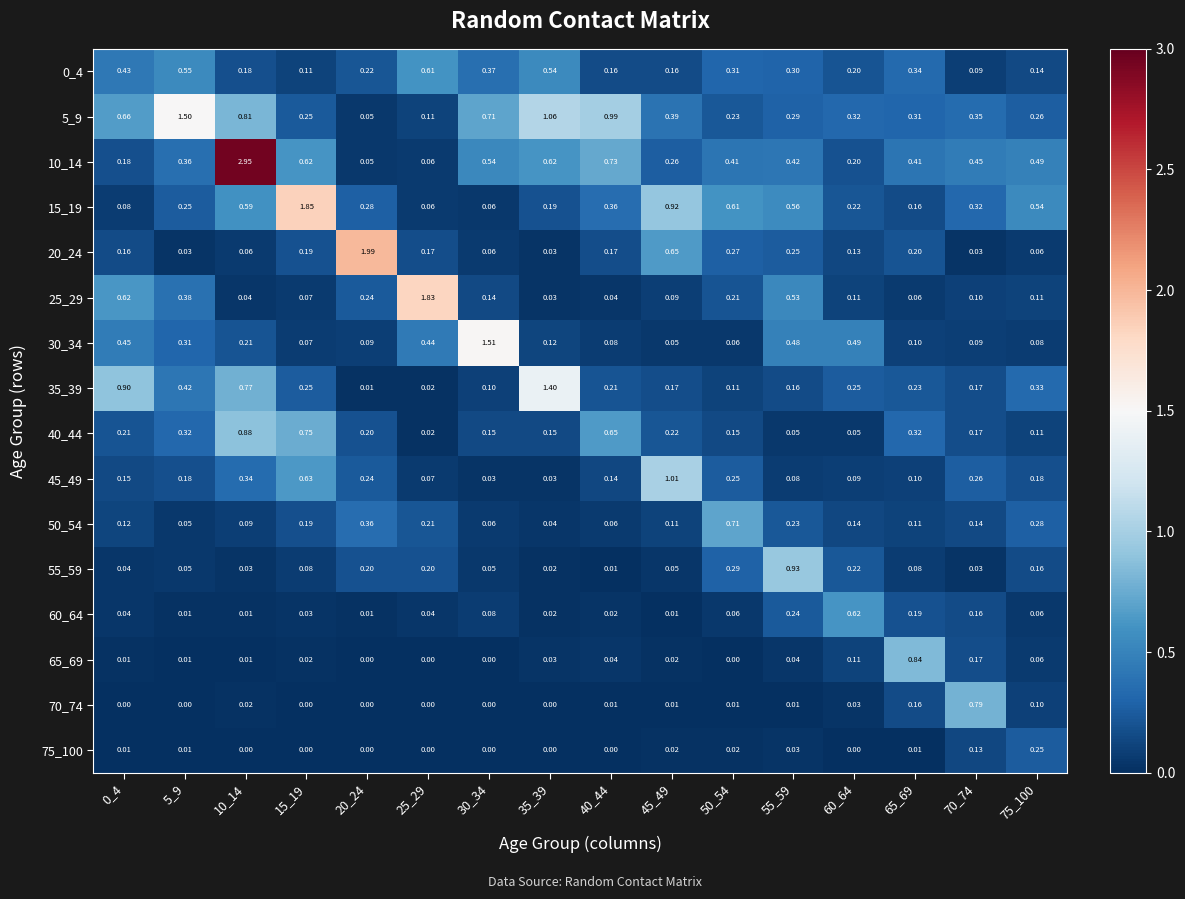

Is the value of 60_64 at 10_14 greater than the value of 40_44 at 10_14?

No